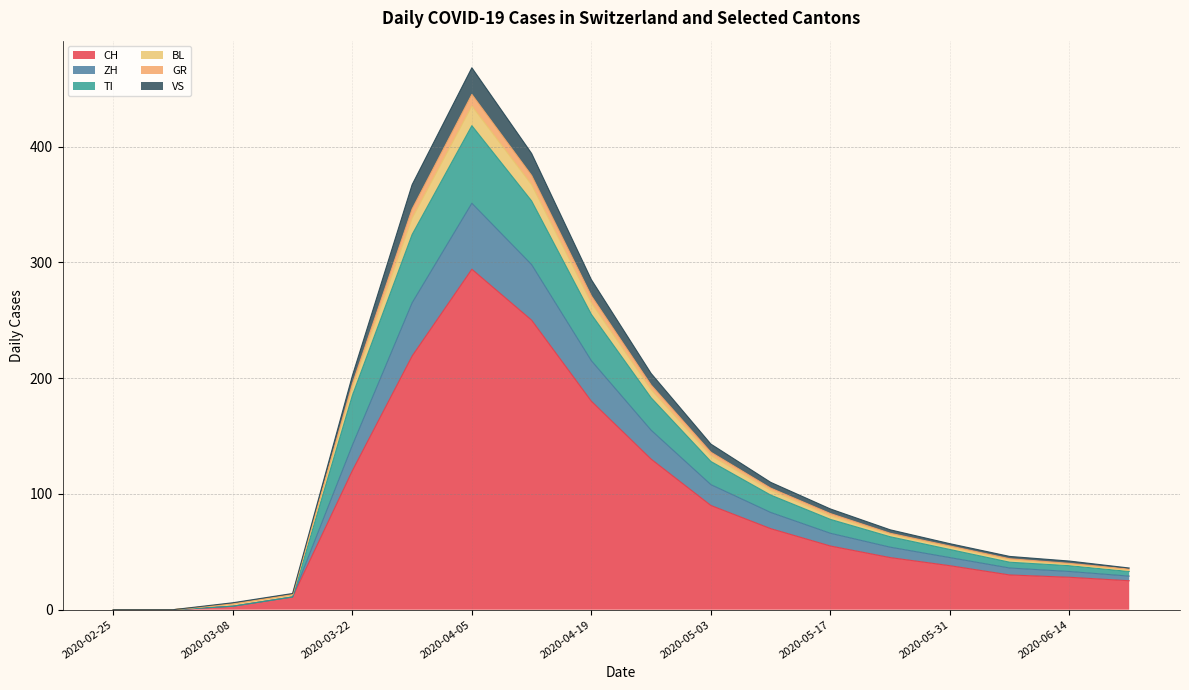

How many positive values does the GR series have?

16